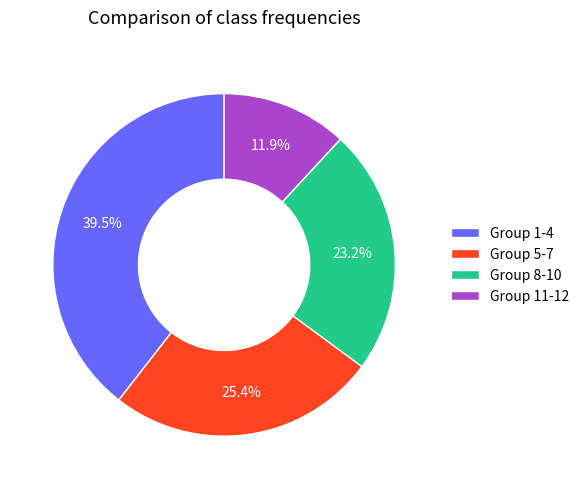

Which has a higher value, Group 1-4 or Group 5-7?

Group 1-4